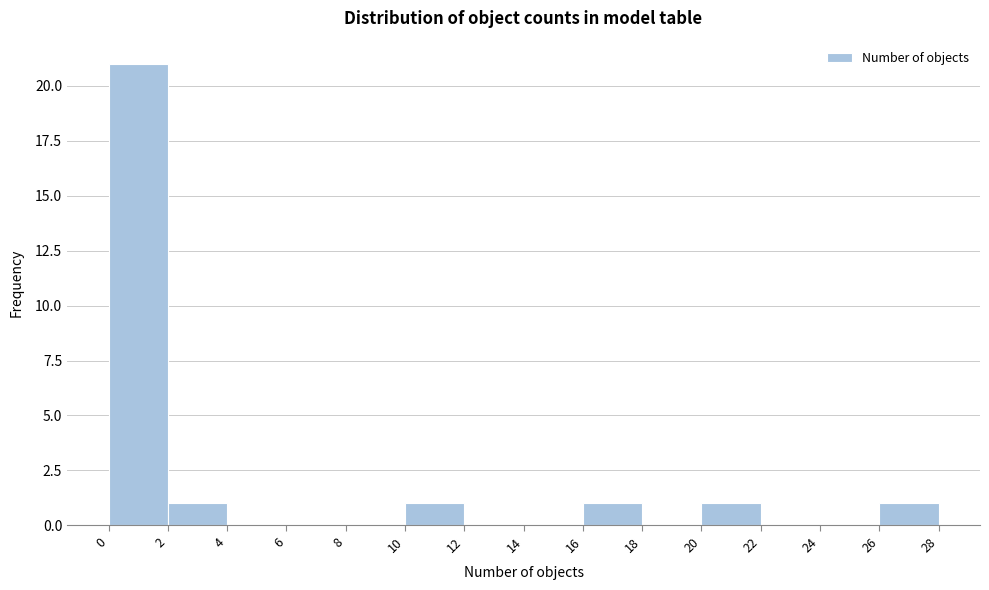

Reading left to right, transcribe this chart: for each bar, give the range it covers on the x-axis and its height. The values are not printed on the chart, so give them approximately, as read against the axis.

0 to 2: 21
2 to 4: 1
4 to 6: 0
6 to 8: 0
8 to 10: 0
10 to 12: 1
12 to 14: 0
14 to 16: 0
16 to 18: 1
18 to 20: 0
20 to 22: 1
22 to 24: 0
24 to 26: 0
26 to 28: 1